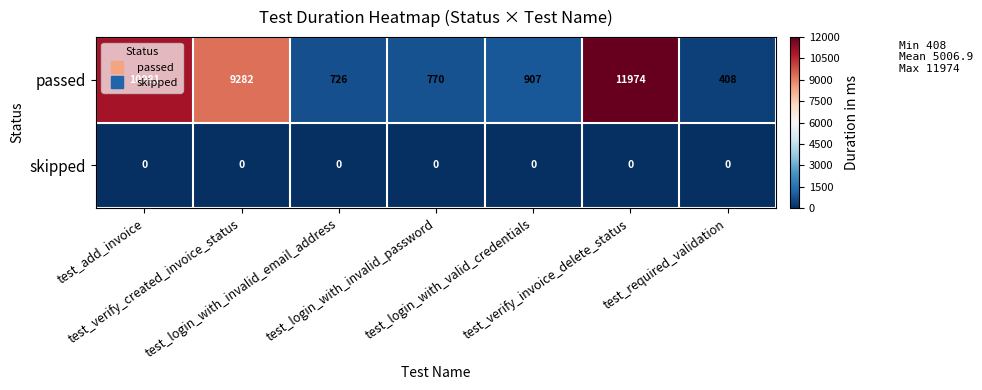

At test_verify_invoice_delete_status, list the series in order from largest to smallest.

passed, skipped